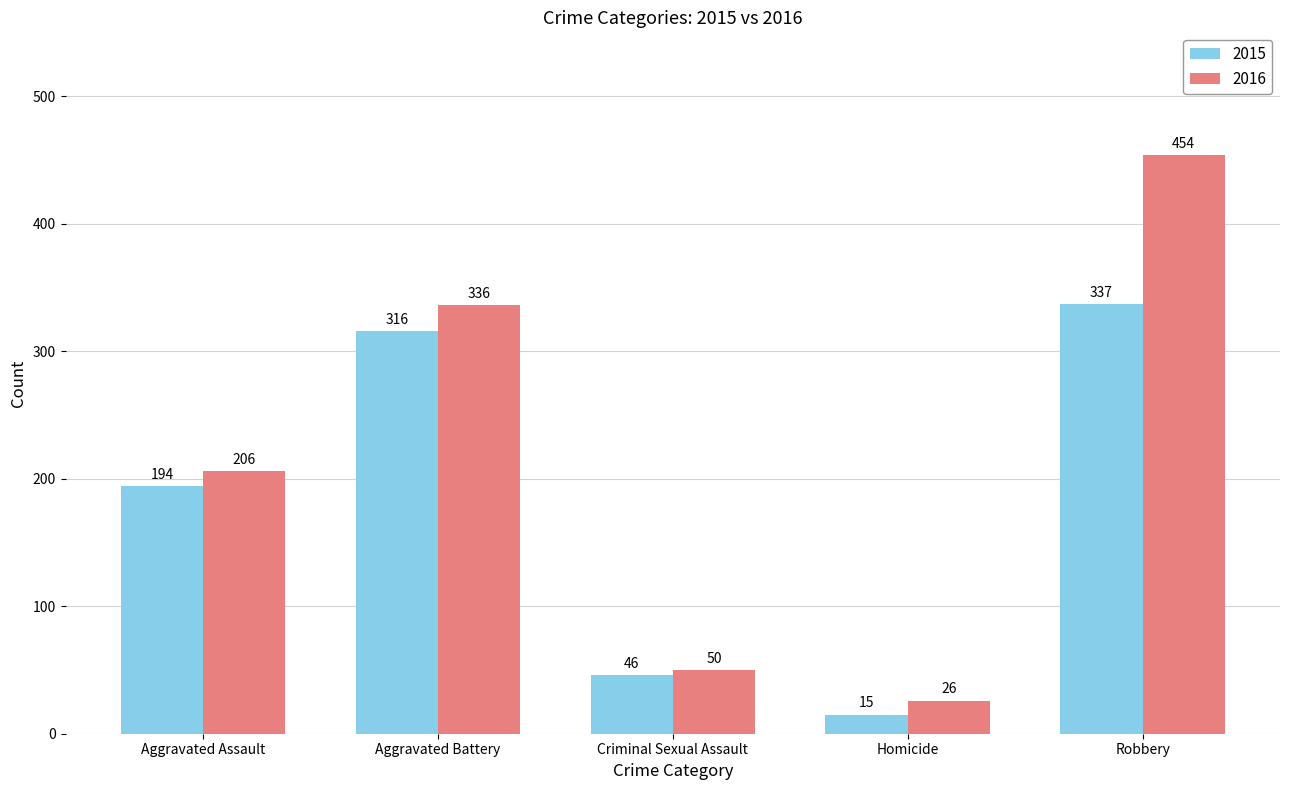

What is the value of the 2016 bar at the 1st from the left?

206